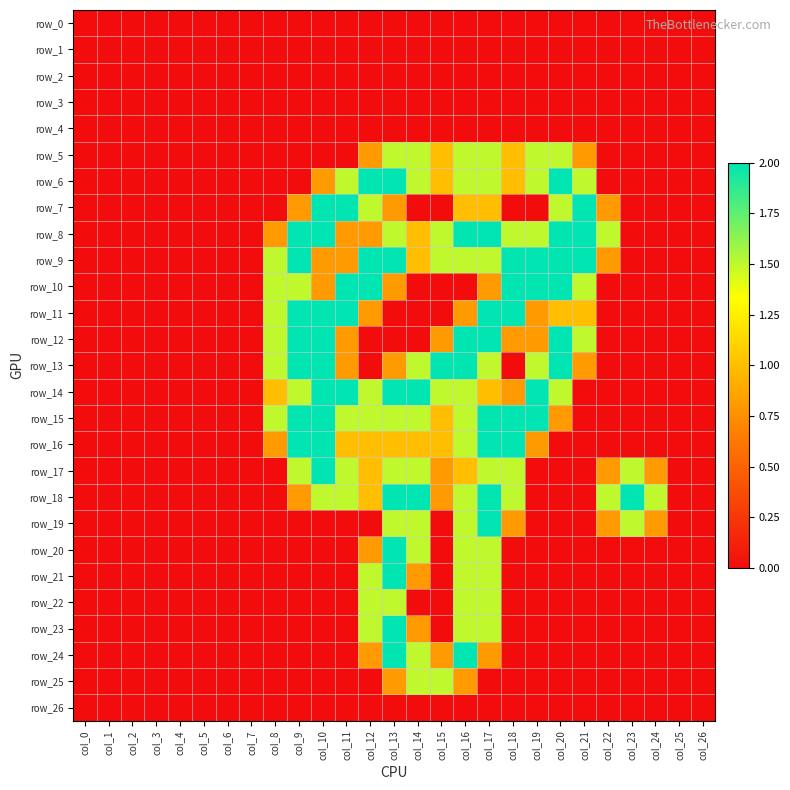

Is the value of row_23 at col_16 greater than the value of row_21 at col_9?

Yes